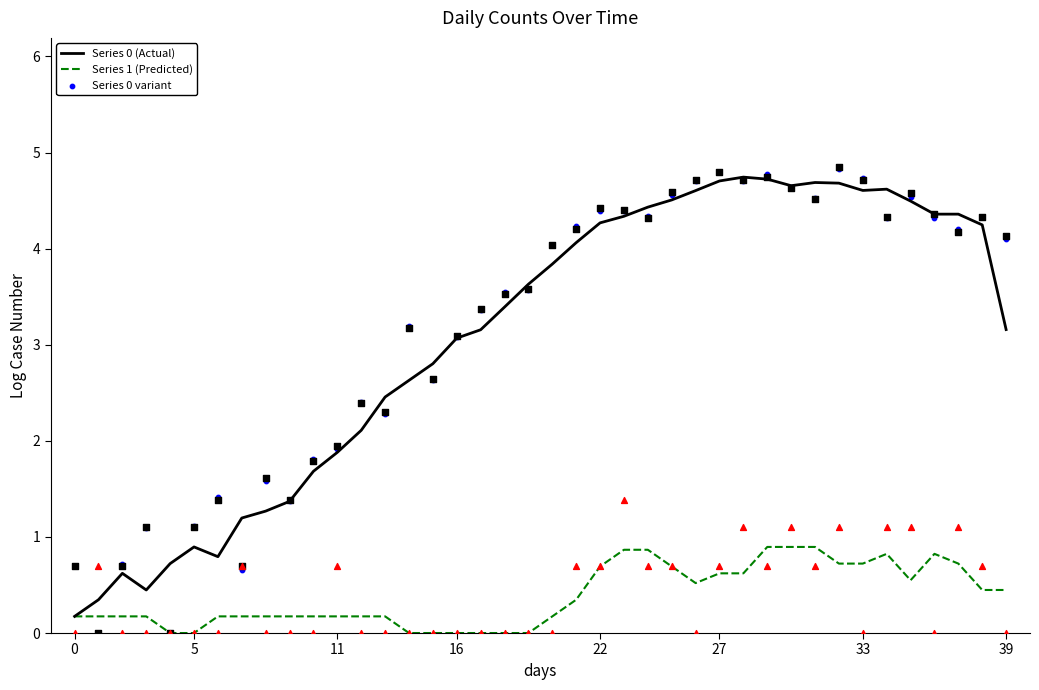

Which series reaches the maximum Y coordinate?

Series 0 variant